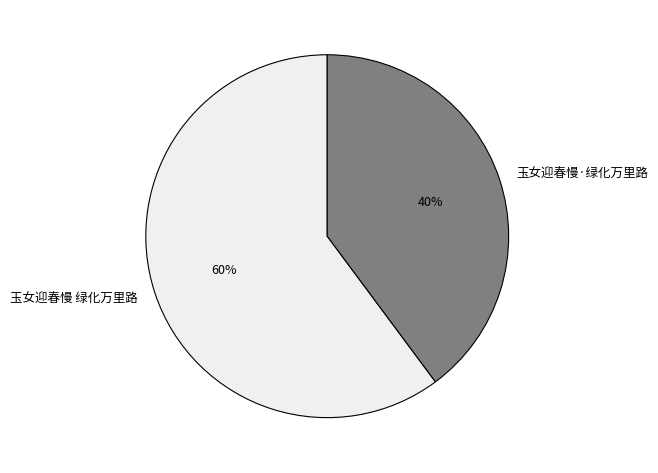

What percentage is the 玉女迎春慢 绿化万里路 slice, to the nearest percent?

60%